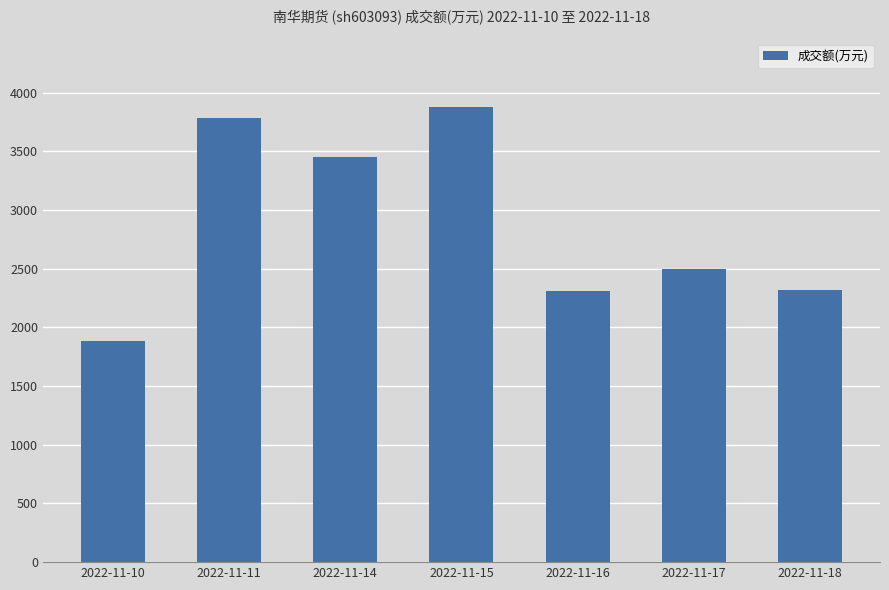

What is the value of the 7th bar from the left?

2318